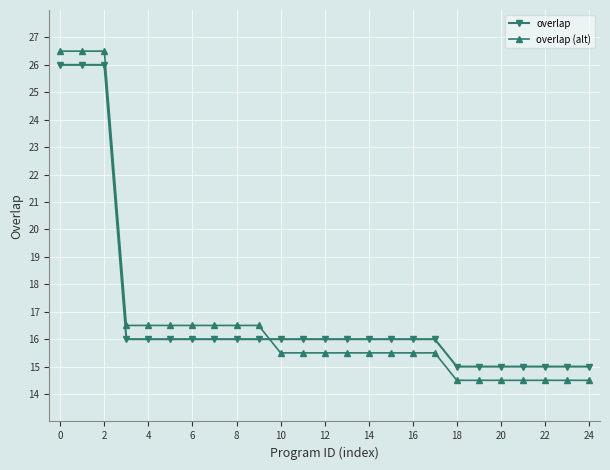

Reading left to right, what are all the values shown in this chart?

overlap: 26.0	26.0	26.0	16.0	16.0	16.0	16.0	16.0	16.0	16.0	16.0	16.0	16.0	16.0	16.0	16.0	16.0	16.0	15.0	15.0	15.0	15.0	15.0	15.0	15.0
overlap (alt): 26.5	26.5	26.5	16.5	16.5	16.5	16.5	16.5	16.5	16.5	15.5	15.5	15.5	15.5	15.5	15.5	15.5	15.5	14.5	14.5	14.5	14.5	14.5	14.5	14.5